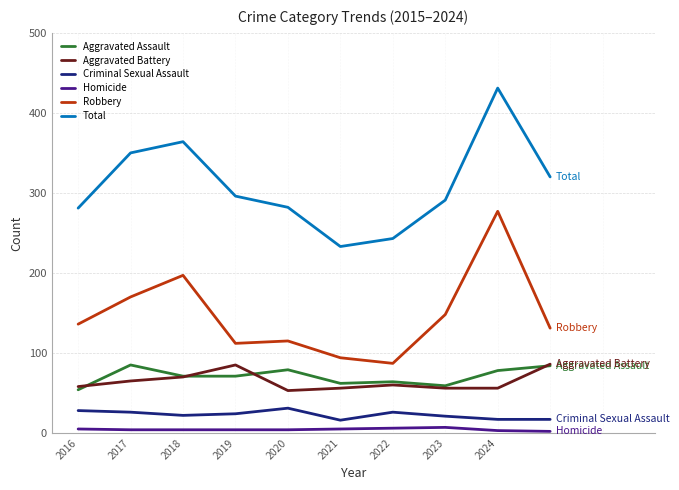

True or false: Total and Aggravated Assault intersect in this chart.

False